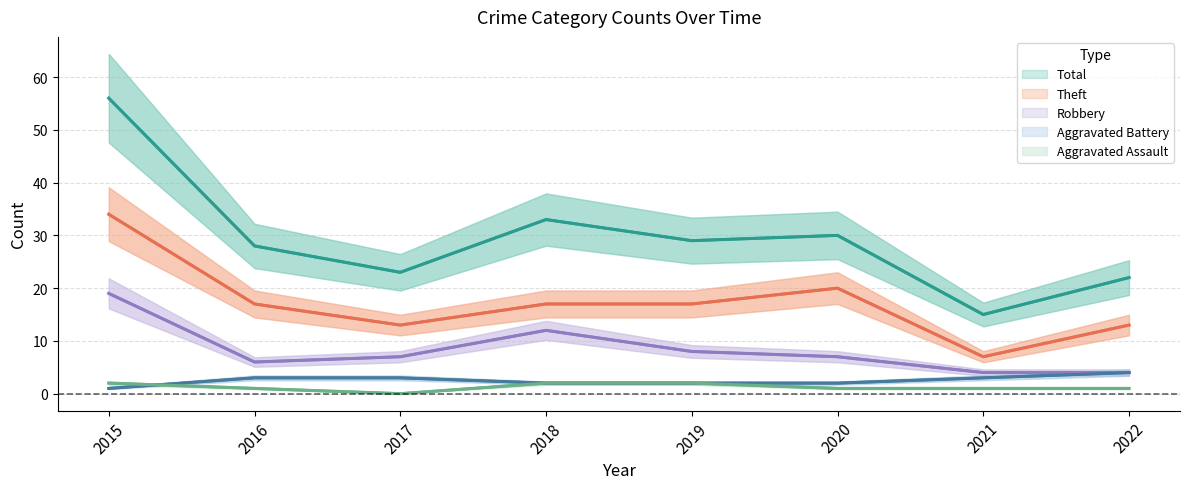

Which series has the largest total across all categories?

Total